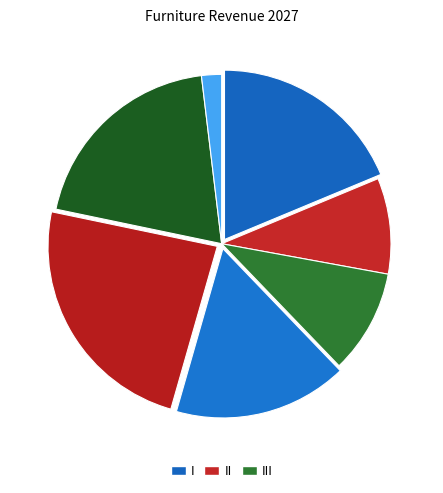

How many slices are in this pie chart?

7